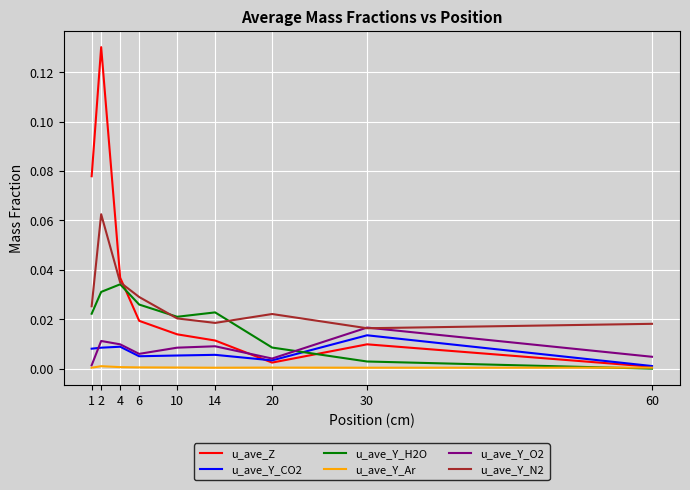

Which series ends up on top after the final intersection of u_ave_Y_CO2 and u_ave_Y_O2?

u_ave_Y_O2